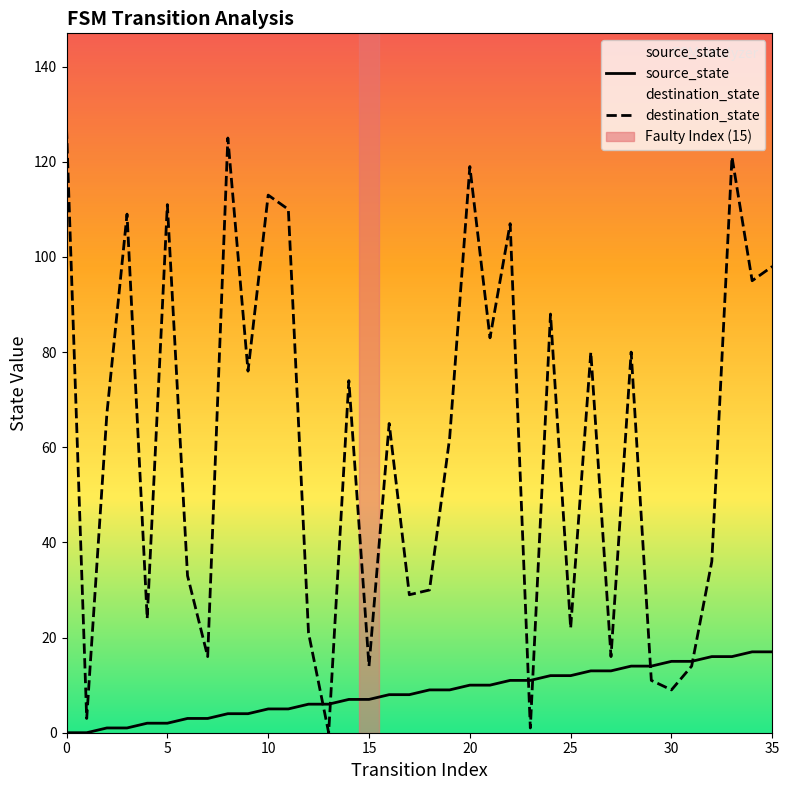

Rank the series by their maximum value, from lowest to highest.

source_state, destination_state